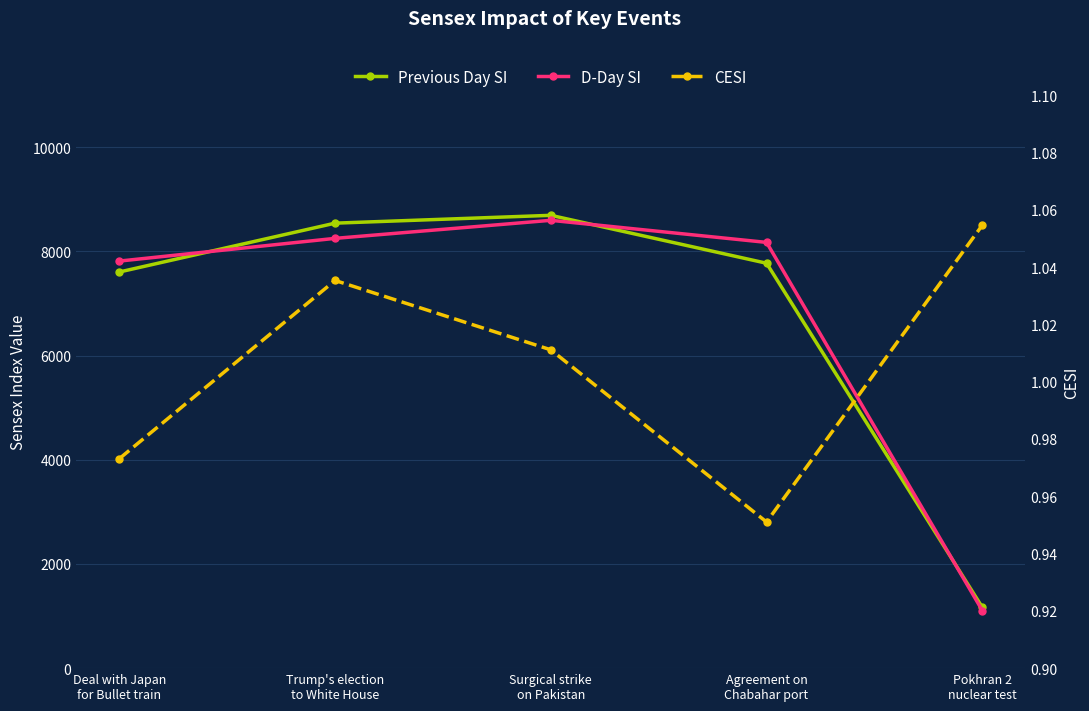

In CESI, how many points are higher than both neighbors (excluding endpoints)?

1